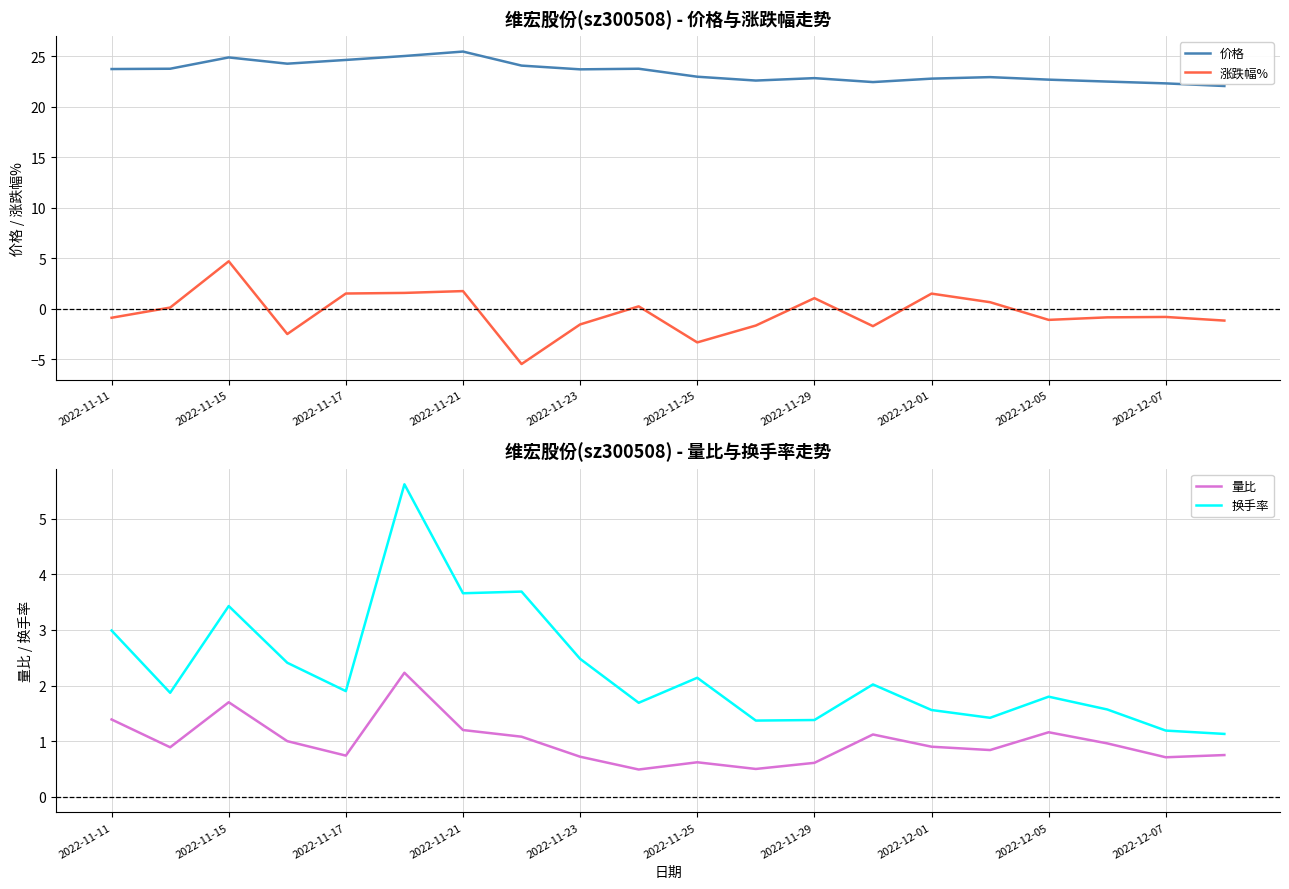

True or false: 价格 has a value of 6.9 at 2022-12-05.

False